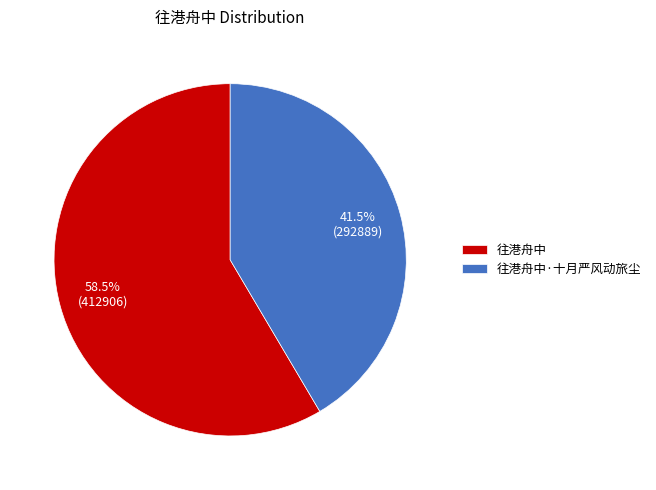

Which has a higher value, 往港舟中·十月严风动旅尘 or 往港舟中?

往港舟中